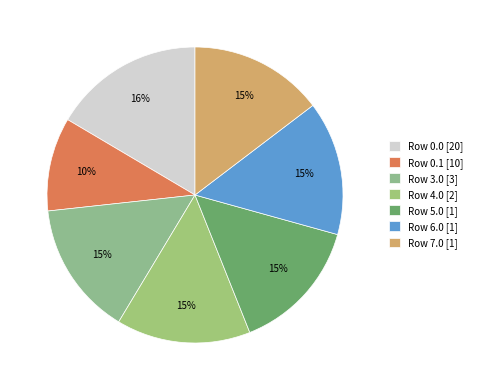

Is there a majority slice in this chart?

No